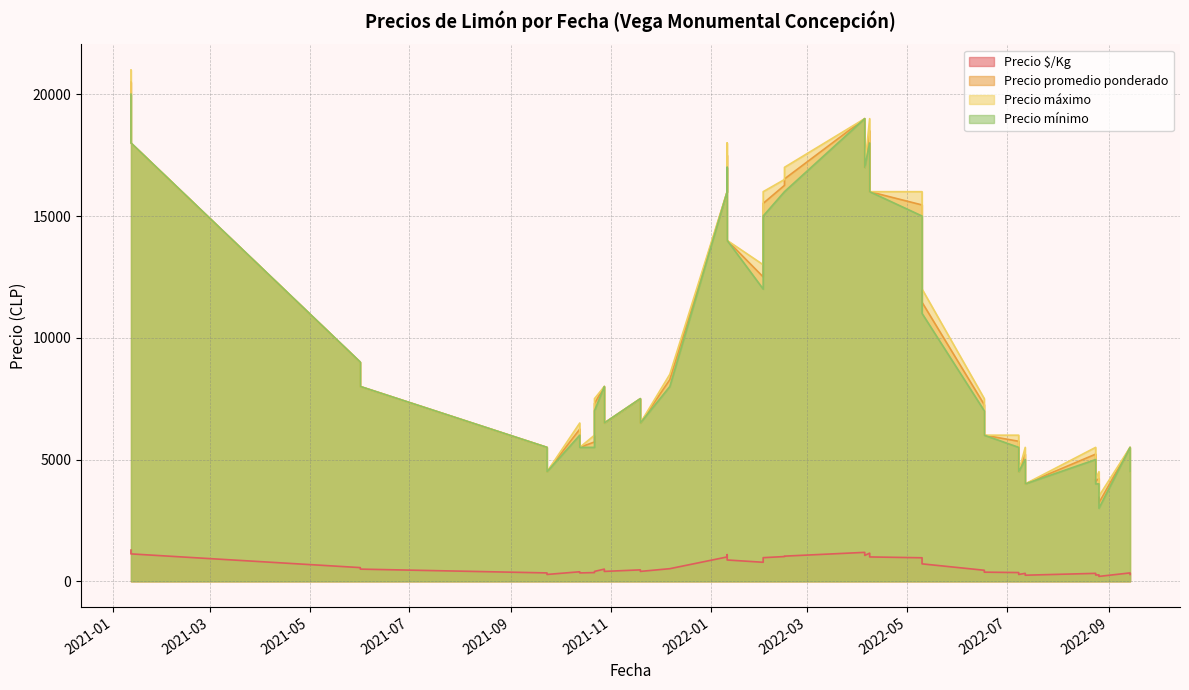

How many interior local valleys does the Precio mínimo series have?

11